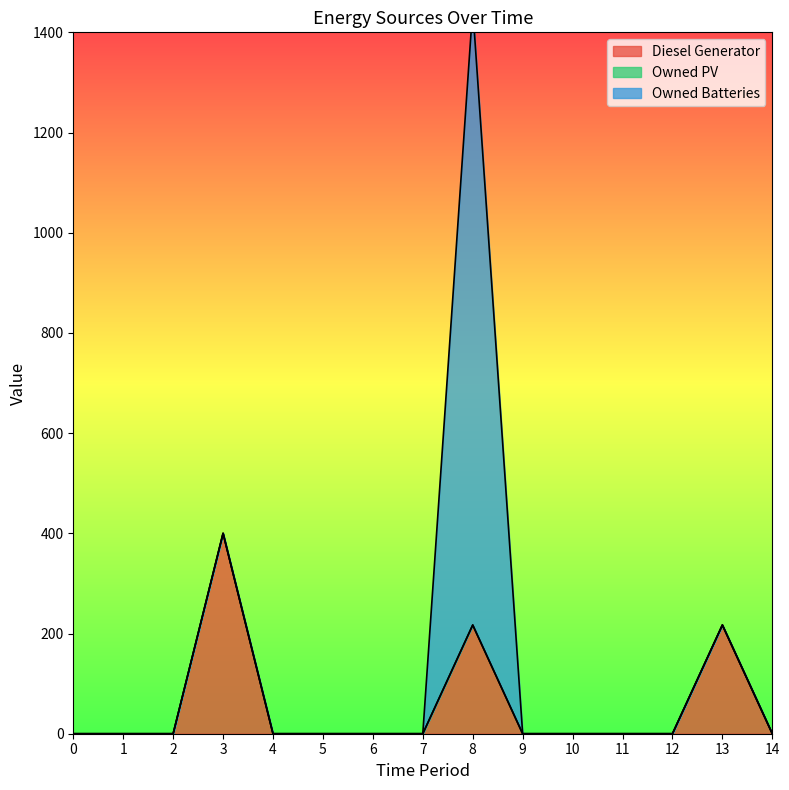

Rank the series by their maximum value, from lowest to highest.

Owned PV, Diesel Generator, Owned Batteries